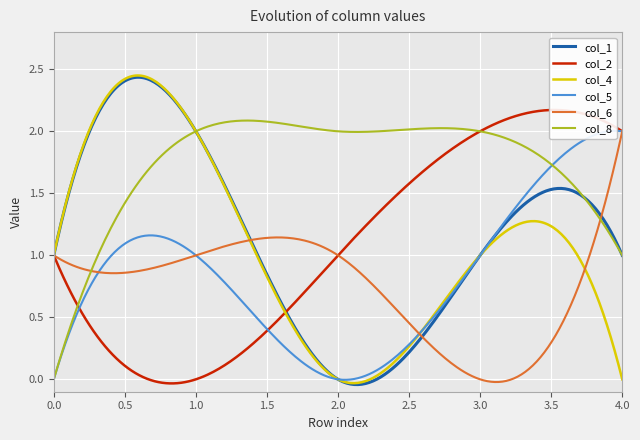

Which series has the largest range (max minus min)?

col_1